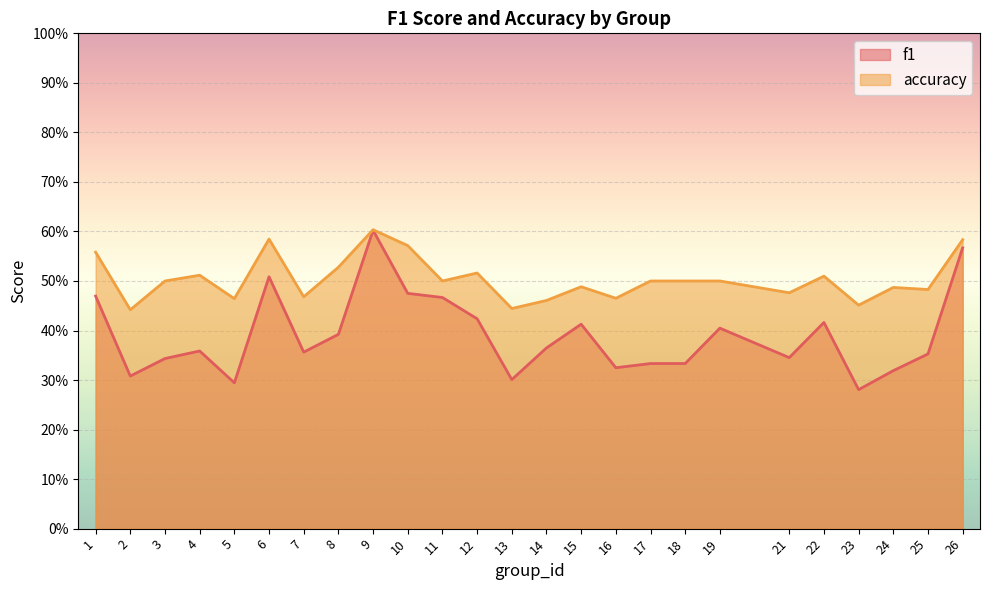

What is the minimum value for f1?

0.3